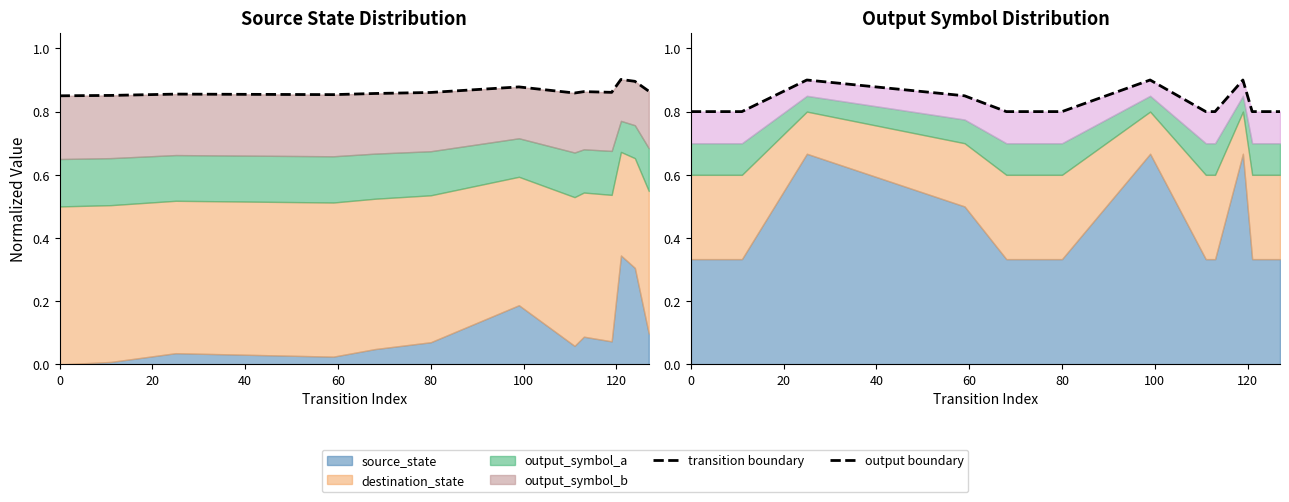

How many intersections are there between output boundary and transition boundary?

6